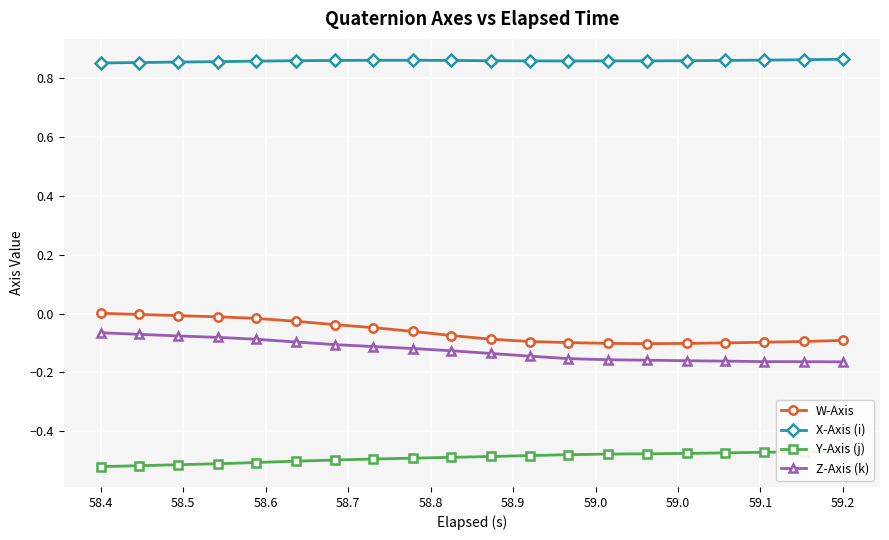

True or false: Z-Axis (k) and W-Axis intersect in this chart.

False